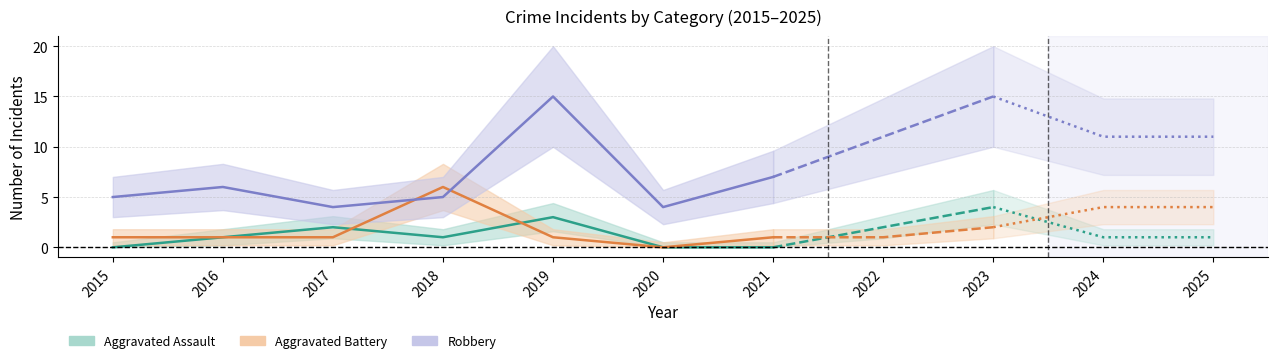

What is the maximum value shown in the chart?

15